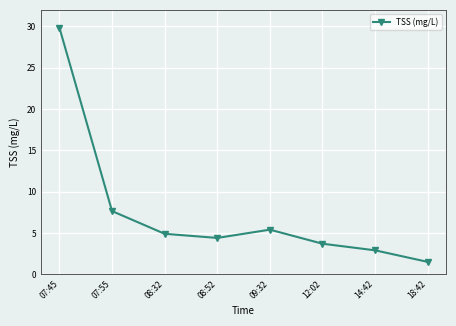

List the labels in order of value, smallest first.

18:42, 14:42, 12:02, 08:52, 08:32, 09:32, 07:55, 07:45